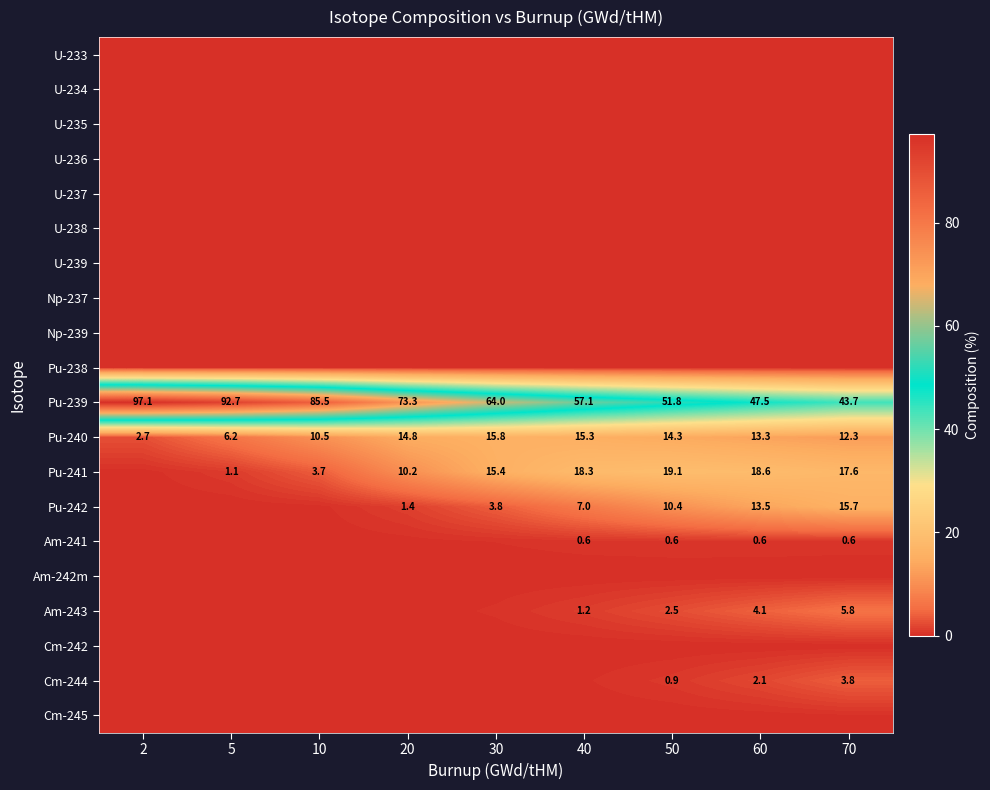

How many values in the Pu-240 series exceed 13?

5